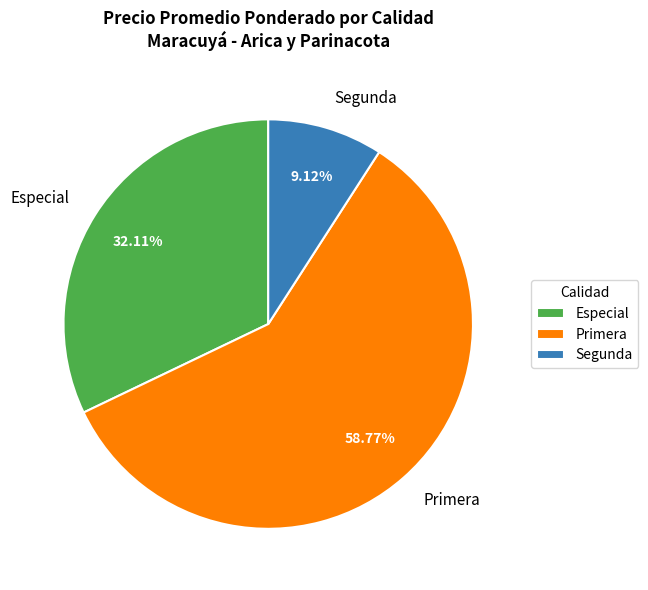

Which category has the biggest portion of the pie?

Primera